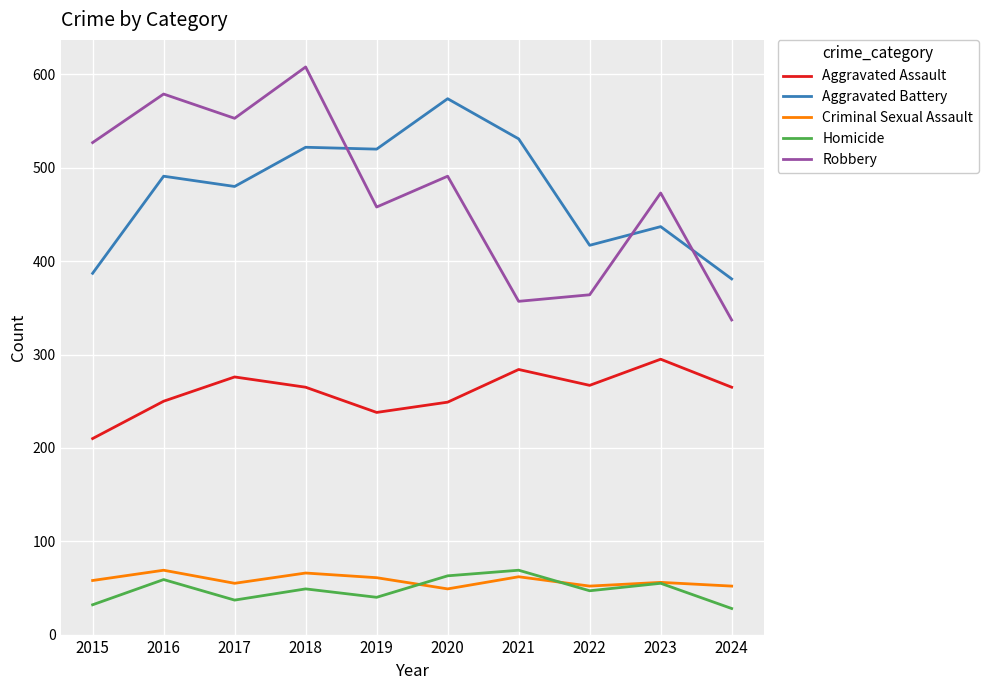

Is the value of Criminal Sexual Assault at 2019 greater than the value of Aggravated Assault at 2017?

No